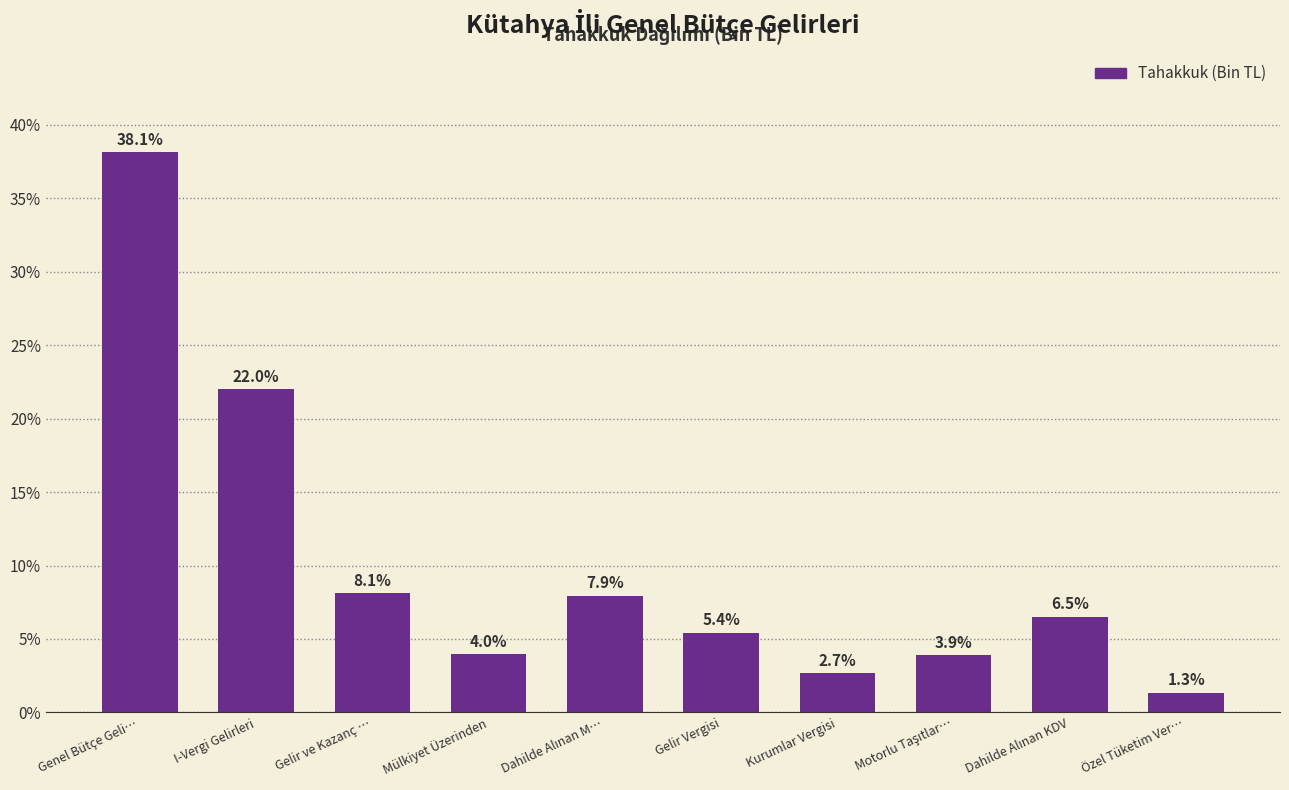

Reading left to right, list all the values displayed in this chart.

38.1	22.0	8.1	4.0	7.9	5.4	2.7	3.9	6.5	1.3